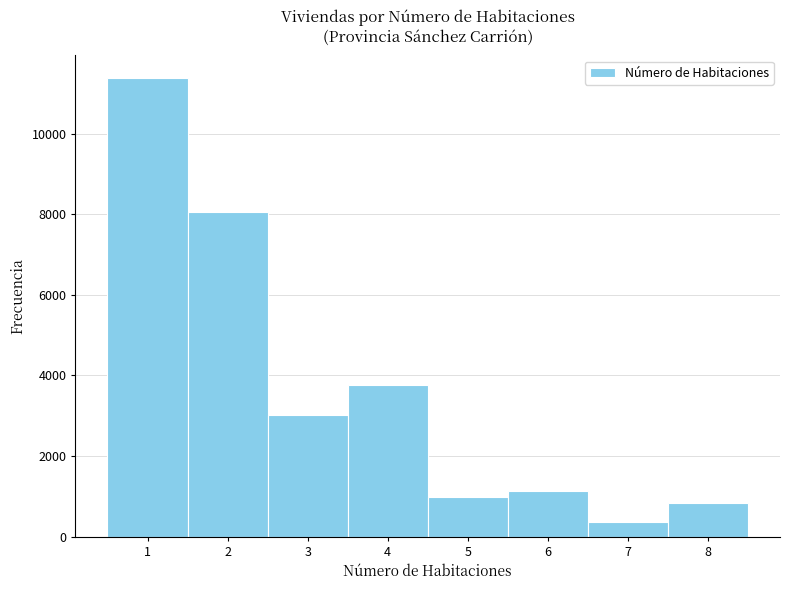

Reading left to right, transcribe this chart: for each bar, give the range it covers on the x-axis and its height. The values are not printed on the chart, so give them approximately, as read against the axis.

0.5 to 1.5: 11400
1.5 to 2.5: 8000
2.5 to 3.5: 3000
3.5 to 4.5: 3800
4.5 to 5.5: 1000
5.5 to 6.5: 1200
6.5 to 7.5: 400
7.5 to 8.5: 800